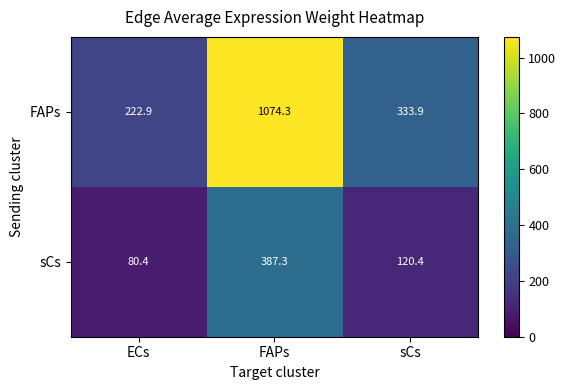

What is the difference between the maximum and minimum values in the sCs series?

306.9